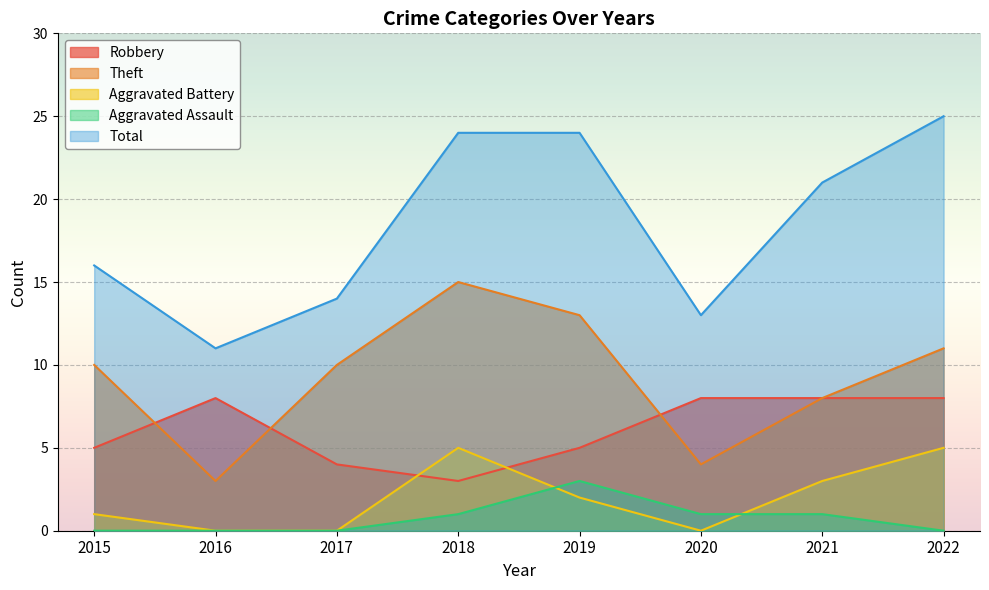

What is the difference between the highest and lowest values at 2021?

20